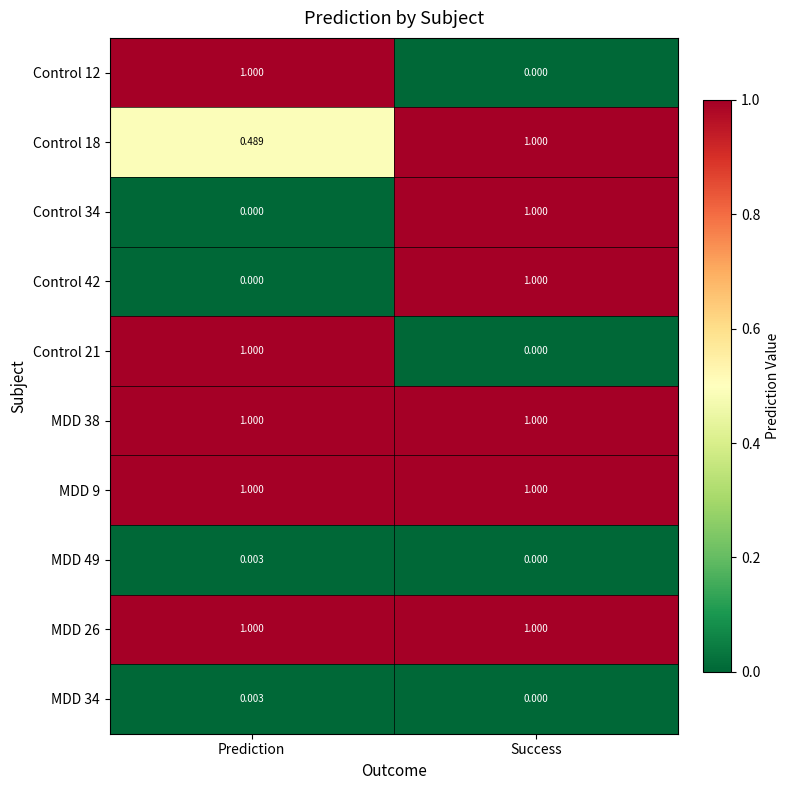

At which label does MDD 34 reach its minimum?

Success